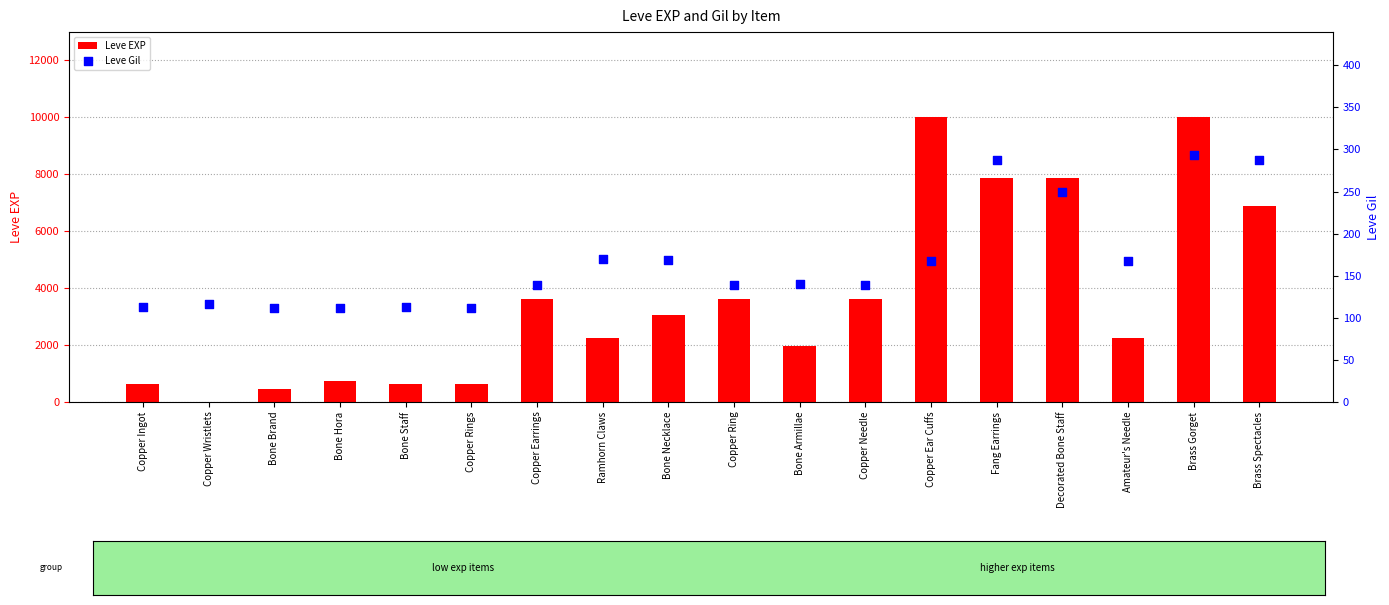

What is the total value across all series at Amateur's Needle?

2398